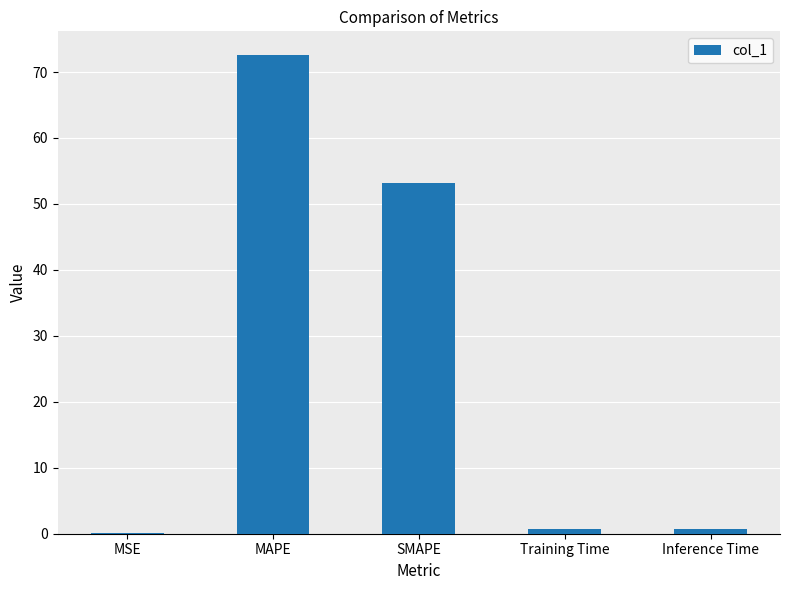

At which category does the chart reach its peak across all series?

MAPE